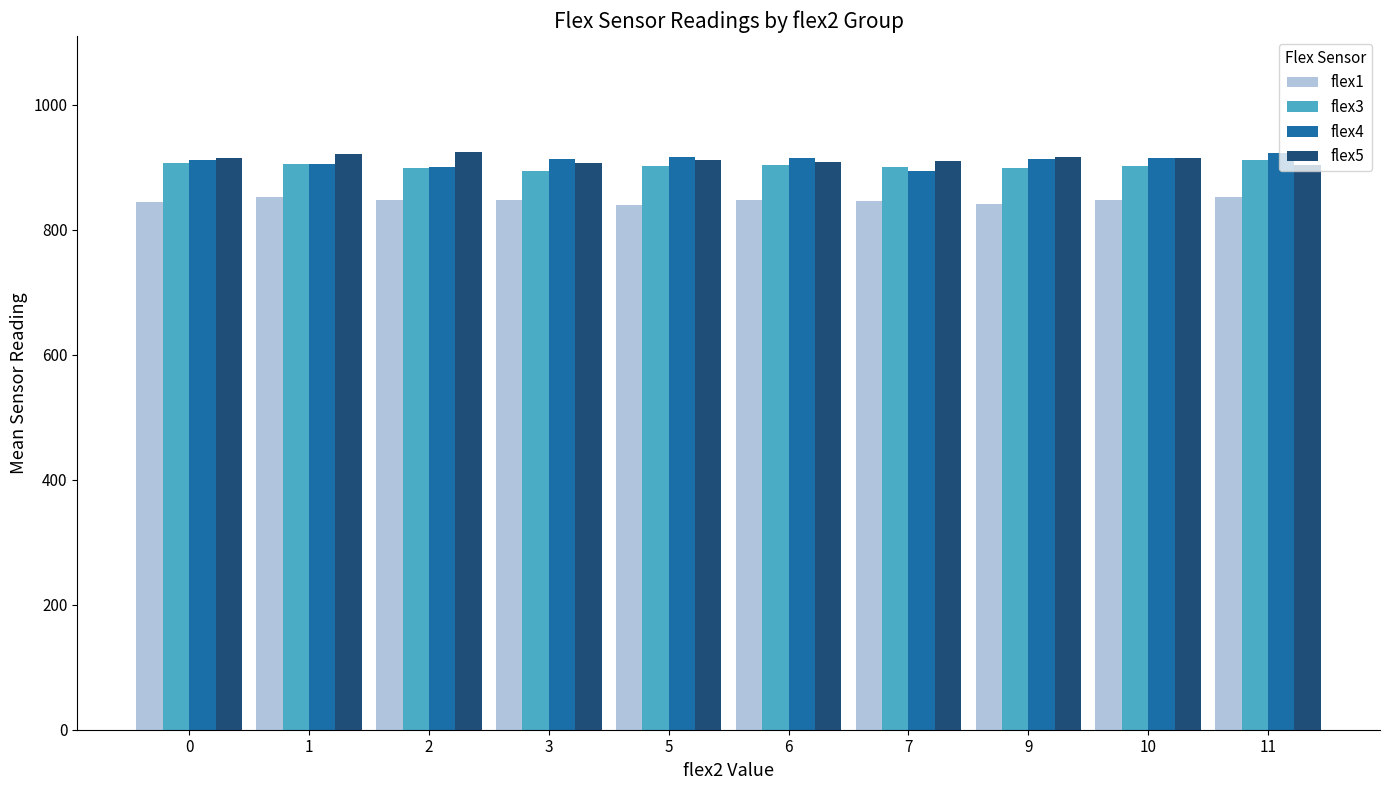

What is the total value across all series at 11?

3589.0